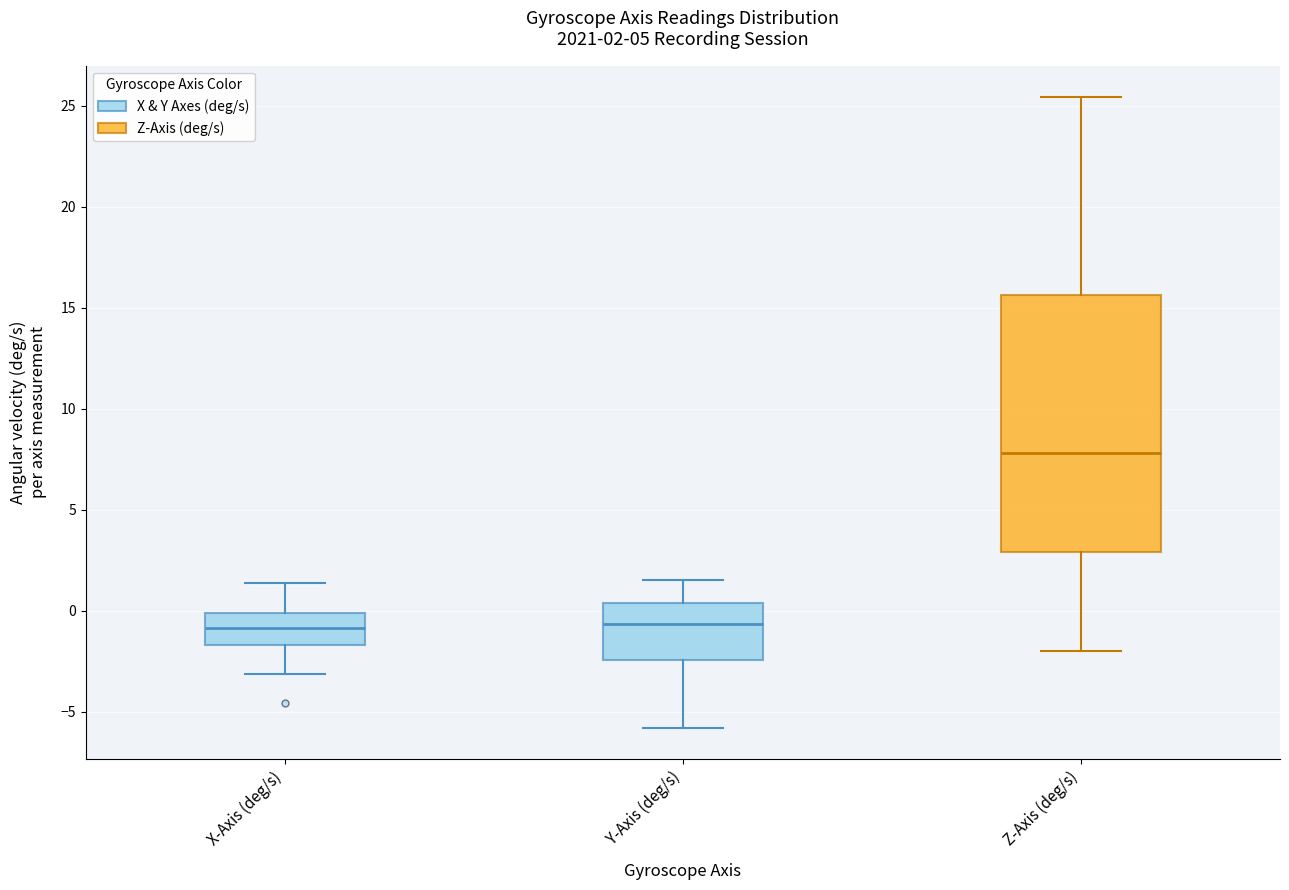

Which box is the tallest, from its lower edge to its upper edge?

Z-Axis (deg/s)